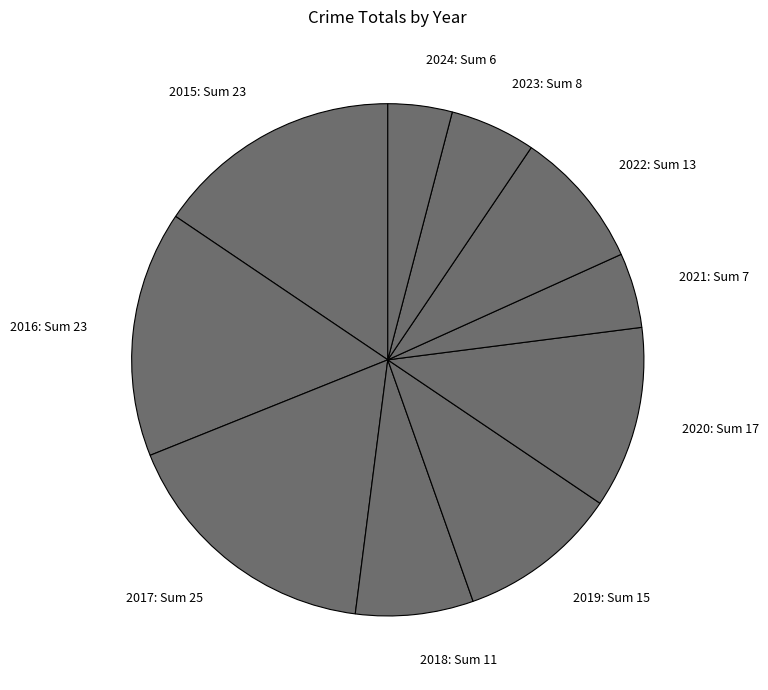

Is it true that 2016 is 27% of the pie?

False